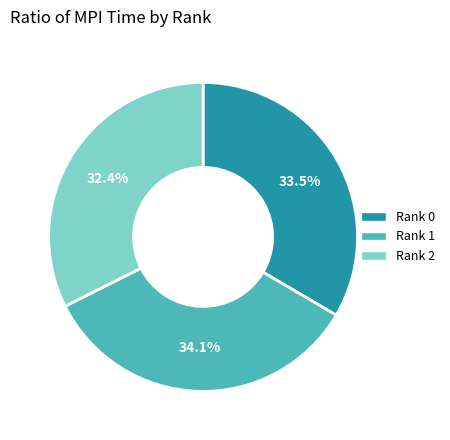

Count the number of slices in the pie.

3